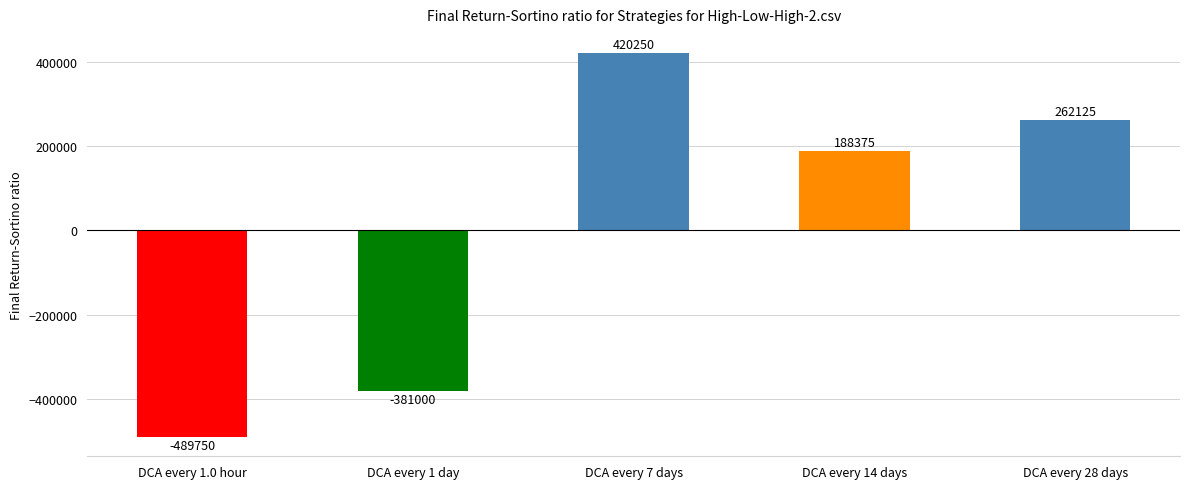

List the labels in order of value, smallest first.

DCA every 1.0 hour, DCA every 1 day, DCA every 14 days, DCA every 28 days, DCA every 7 days